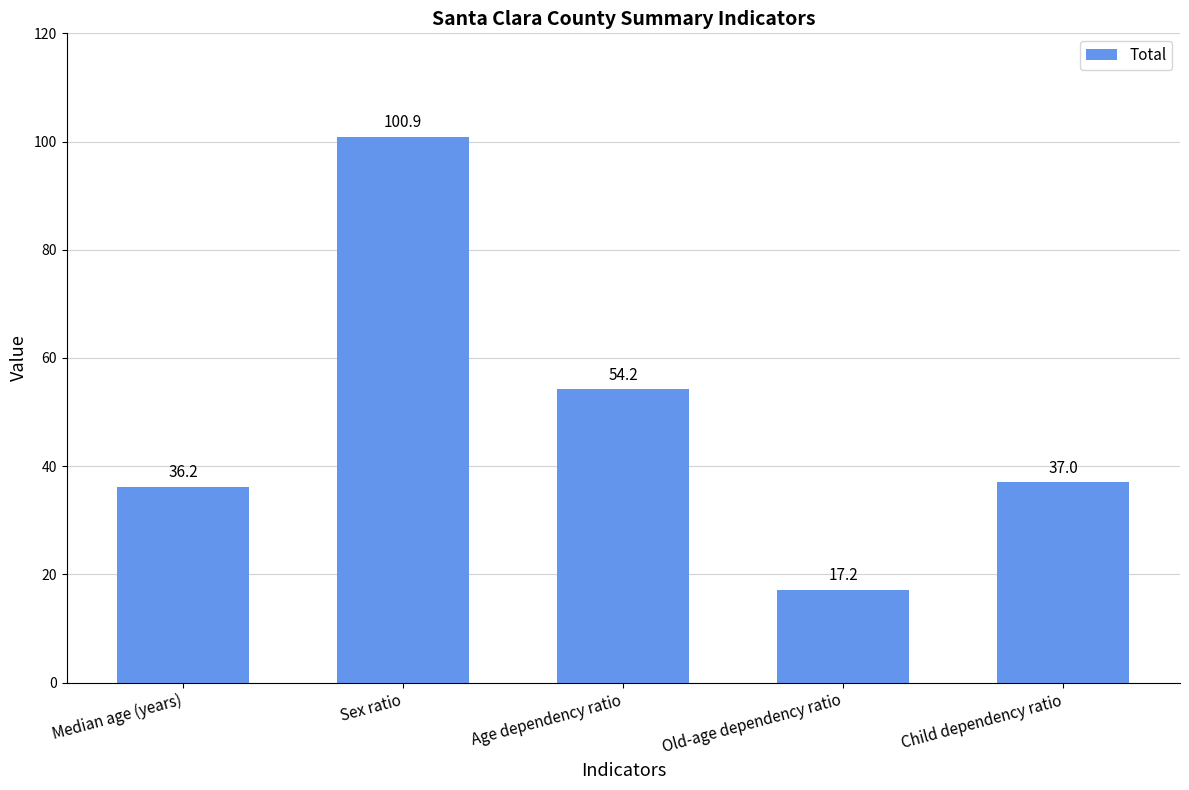

Count the number of categories in the chart.

5